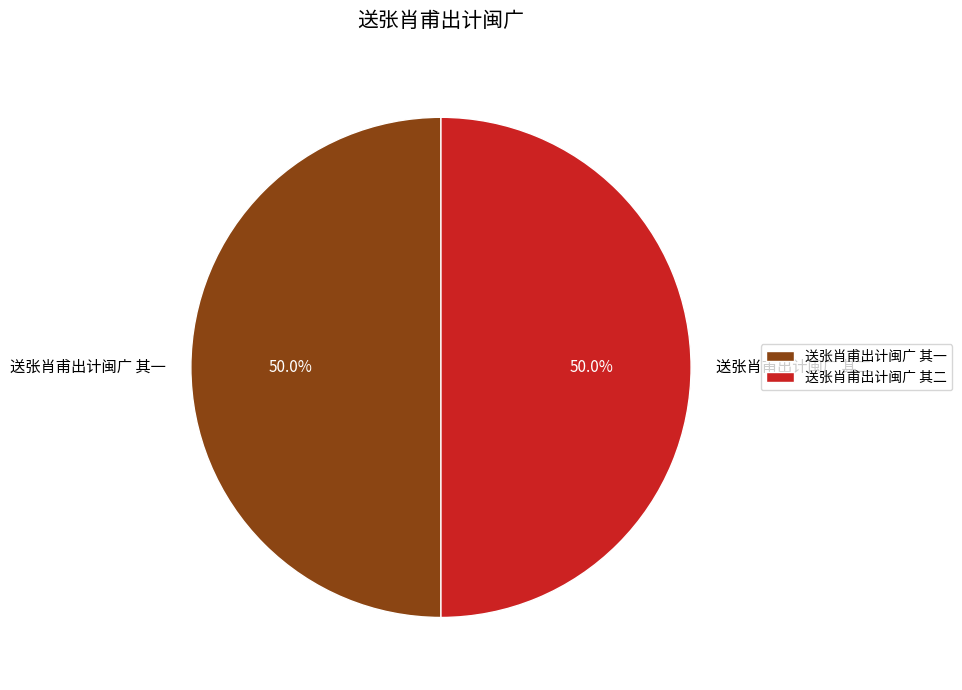

To the nearest percent, what percentage of the pie is 送张肖甫出计闽广 其一?

50%